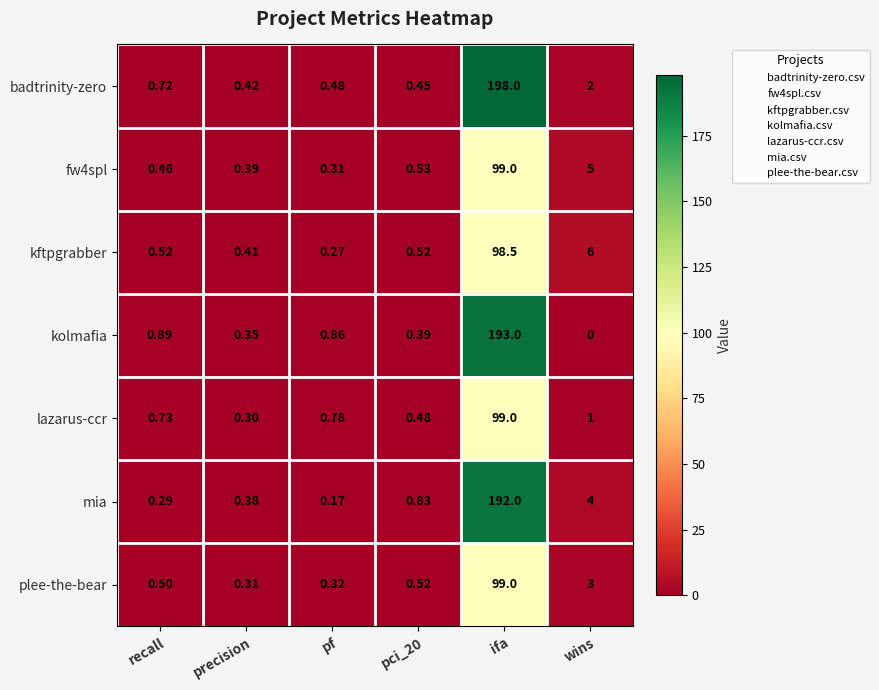

What is the total value across all series at wins?

21.0